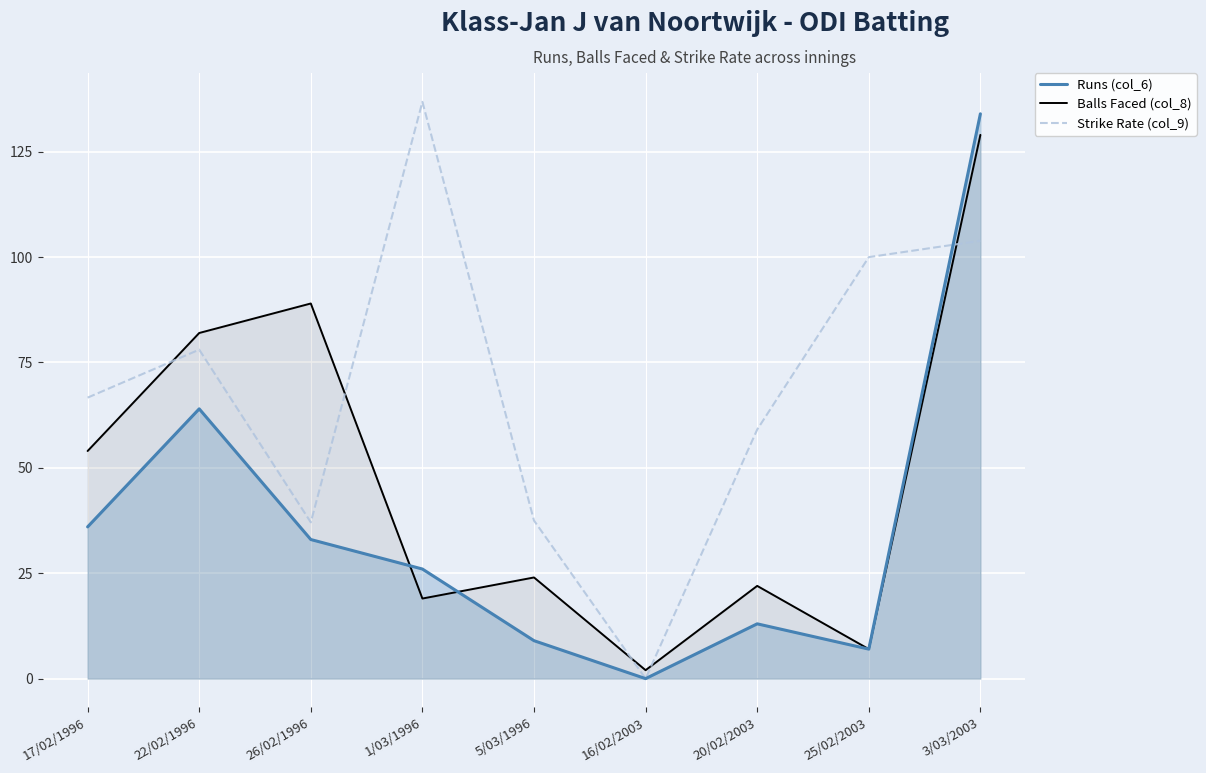

At which category is the sum across all series the highest?

3/03/2003